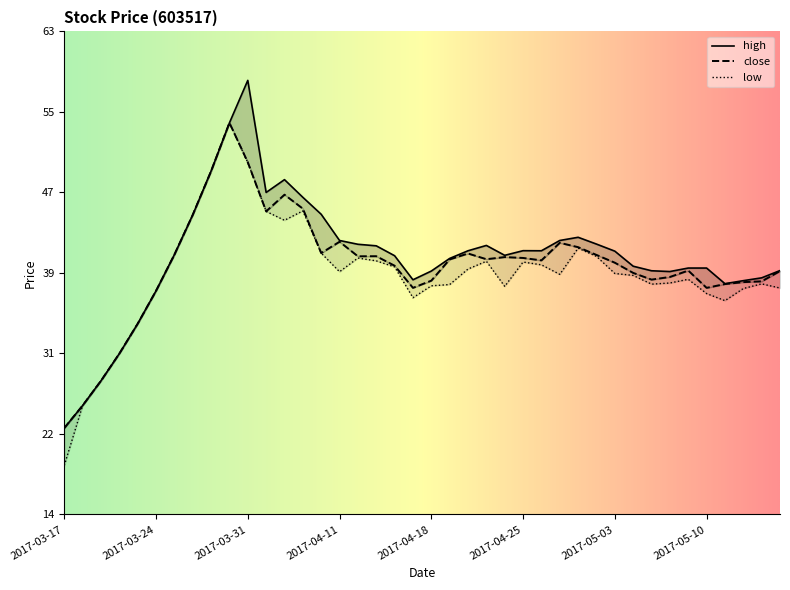

True or false: high has a value of 65.7 at 2017-05-08.

False